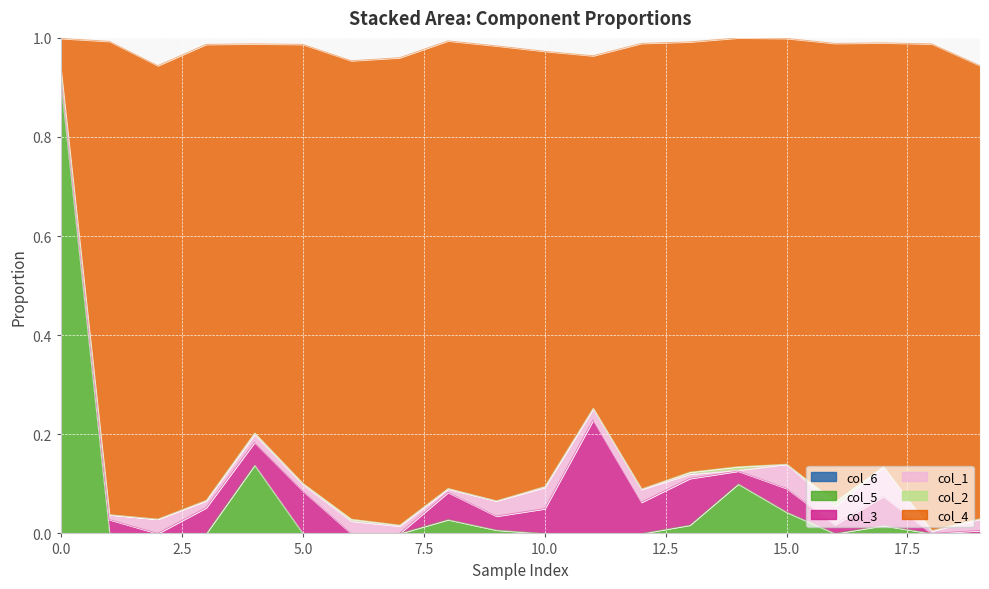

The col_1 series shows 0.0 at 8. True or false?

True